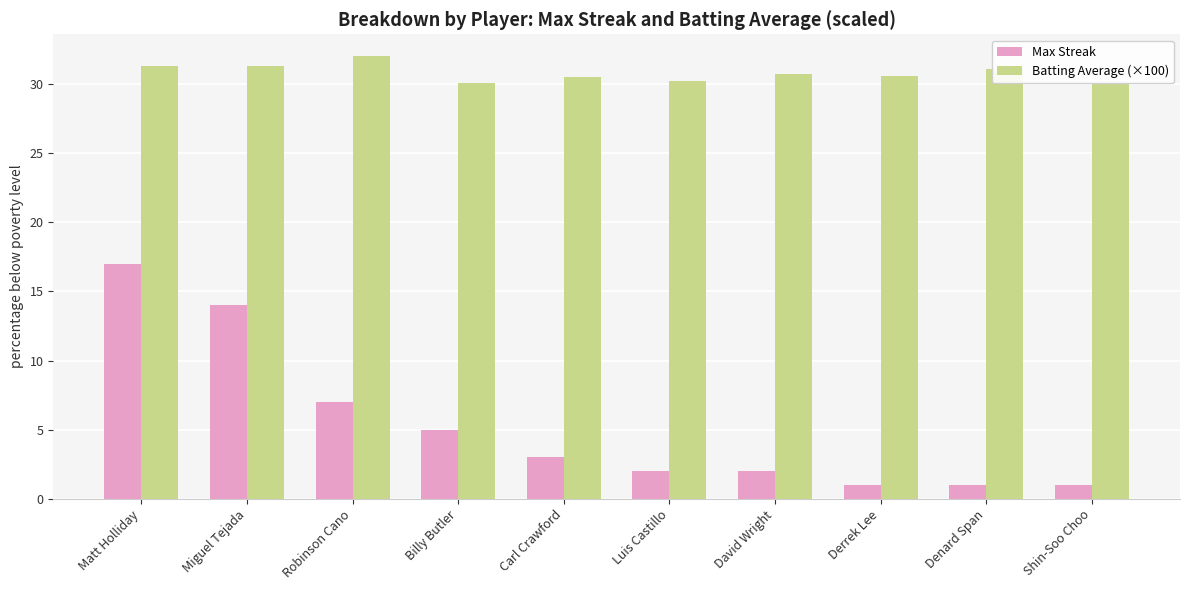

Is it true that Batting Average (×100) equals 13.0 at Miguel Tejada?

False